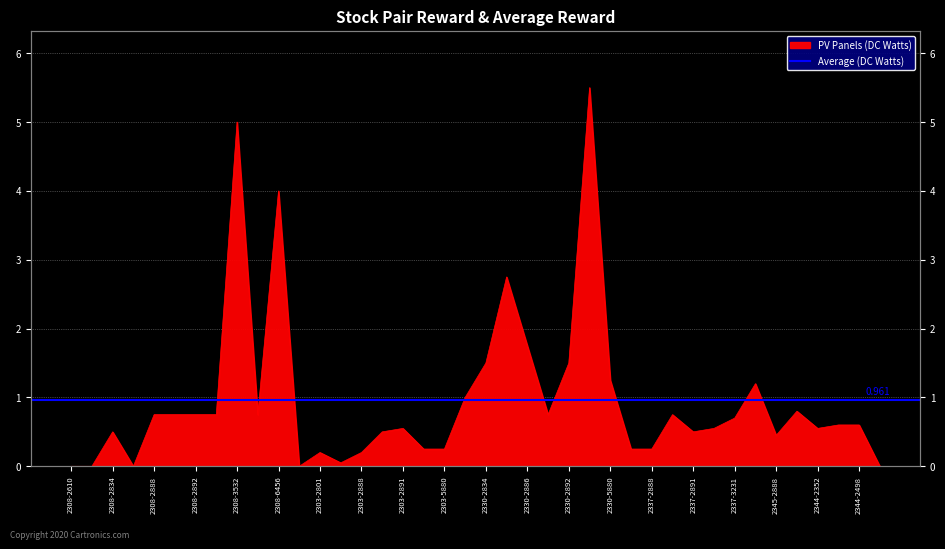

What position from the left is 2330-2886?

23